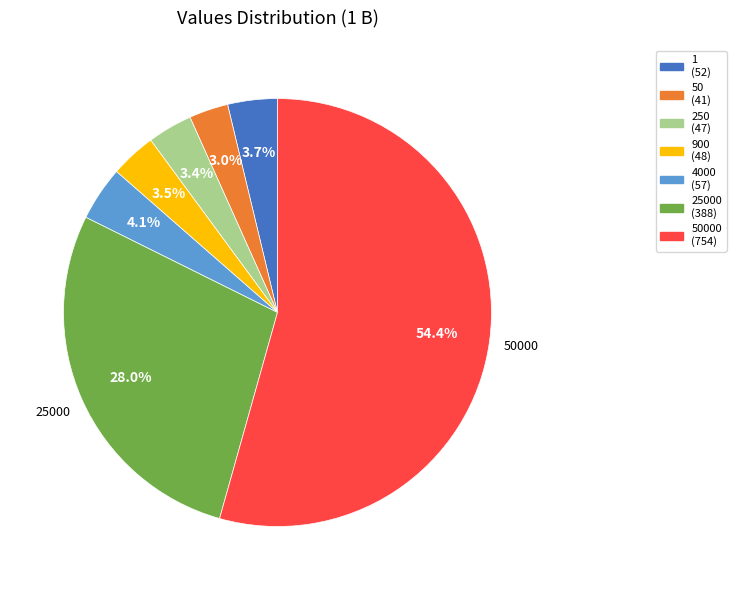

Is there any slice that represents more than half of the pie?

Yes